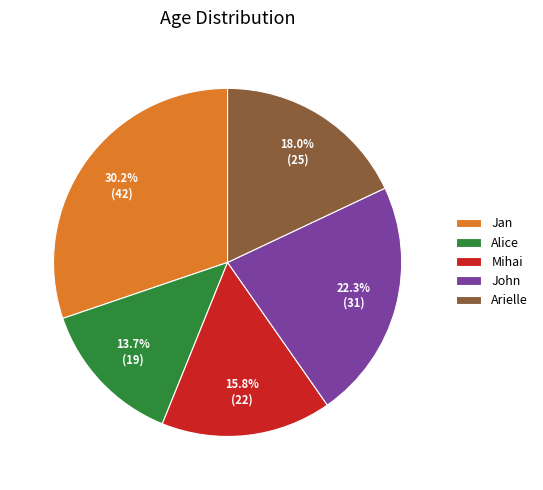

Is there any slice that represents more than half of the pie?

No